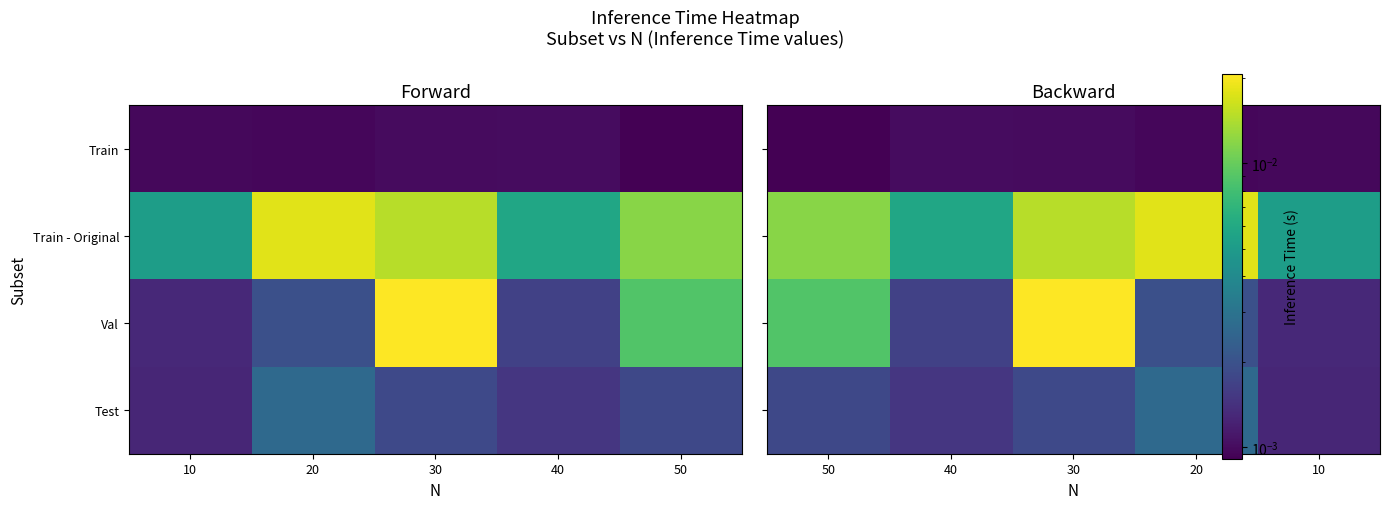

Is the value of Train at 30 greater than the value of Val at 50?

No